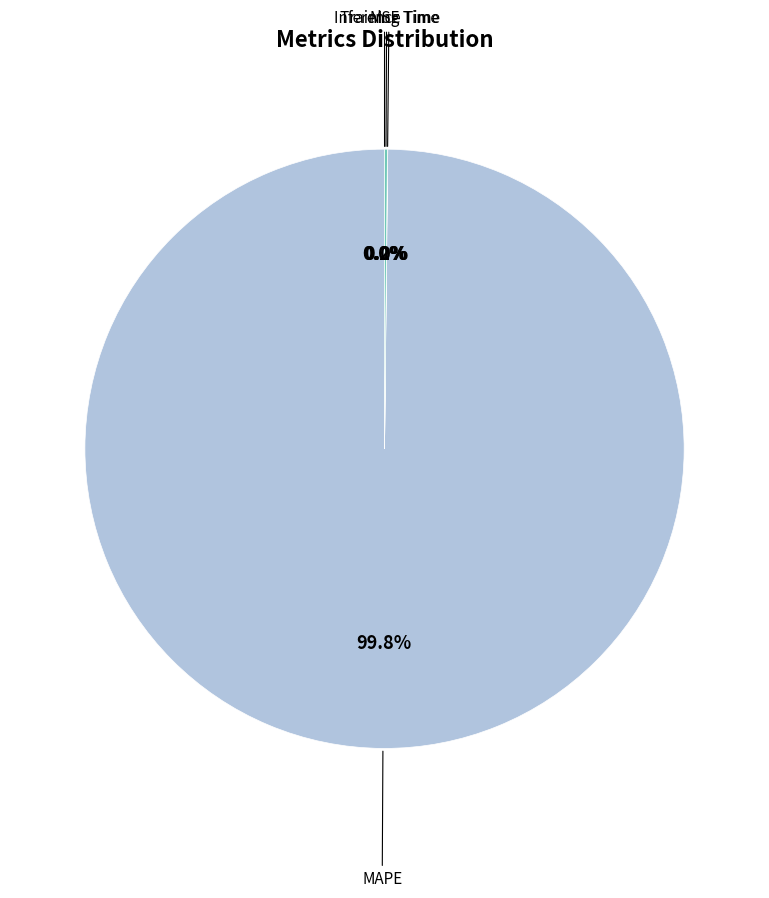

How many slices are in this pie chart?

4